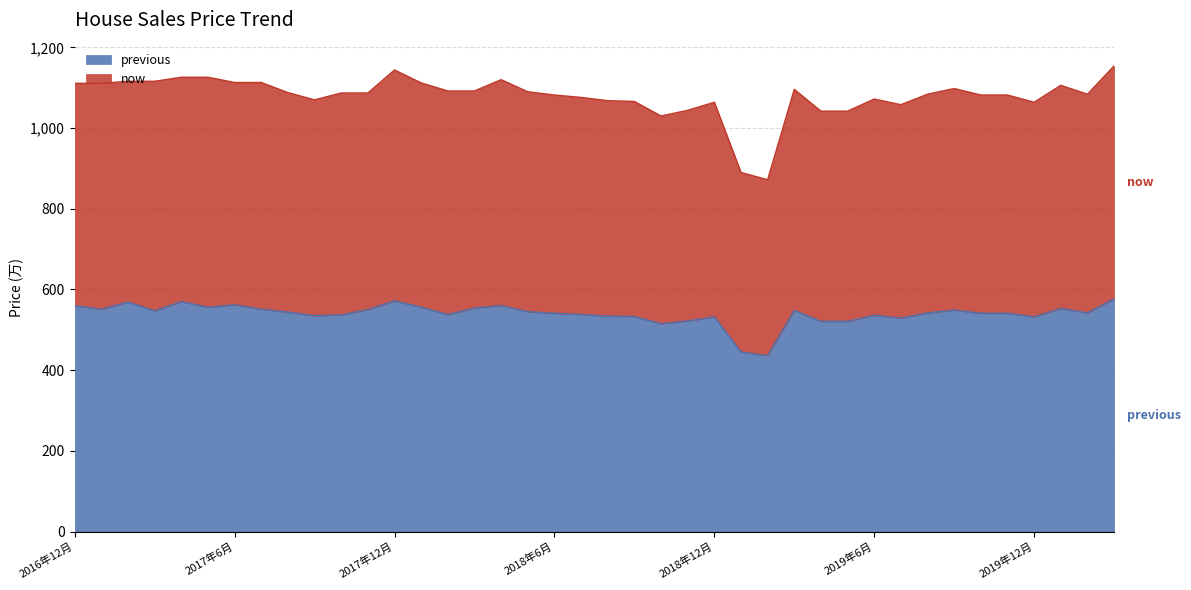

What is the highest value of the previous series?

577